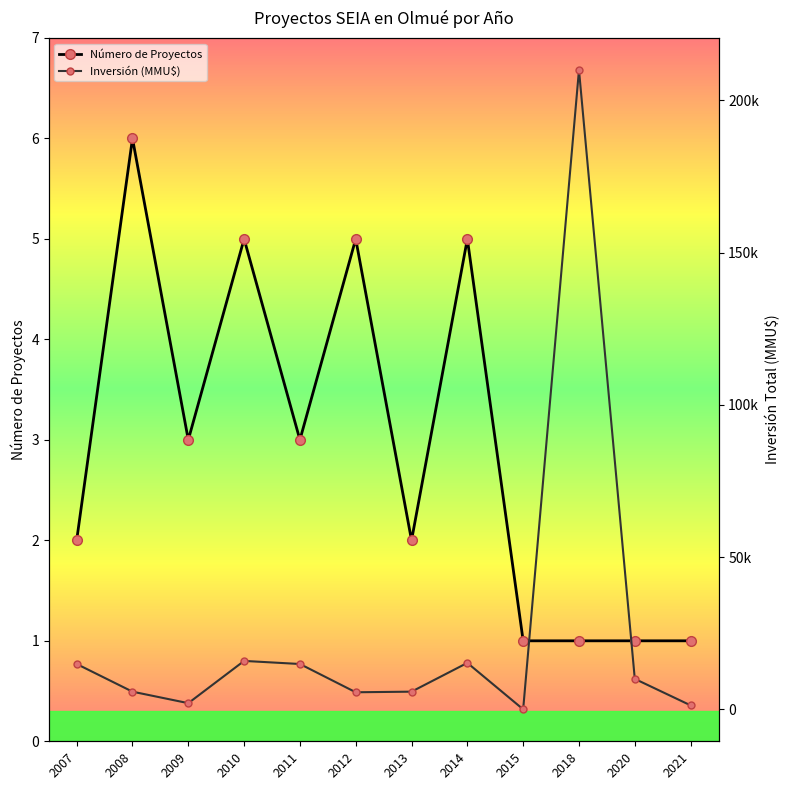

Is the value of Número de Proyectos at 2012 greater than the value of Inversión (MMU$) at 2014?

No